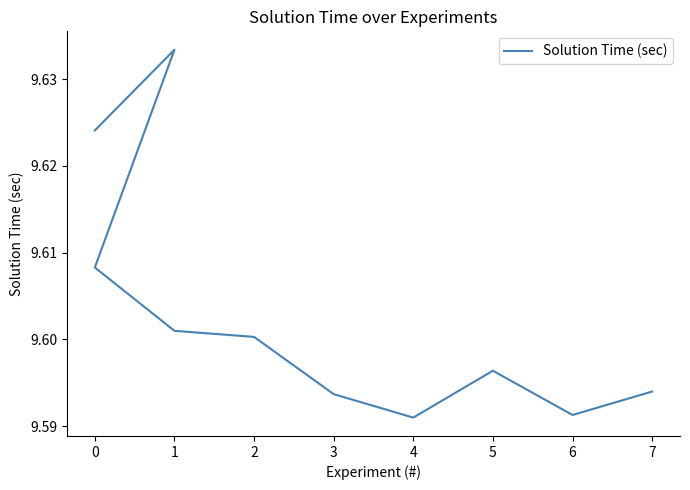

Count the number of data series in this chart.

1